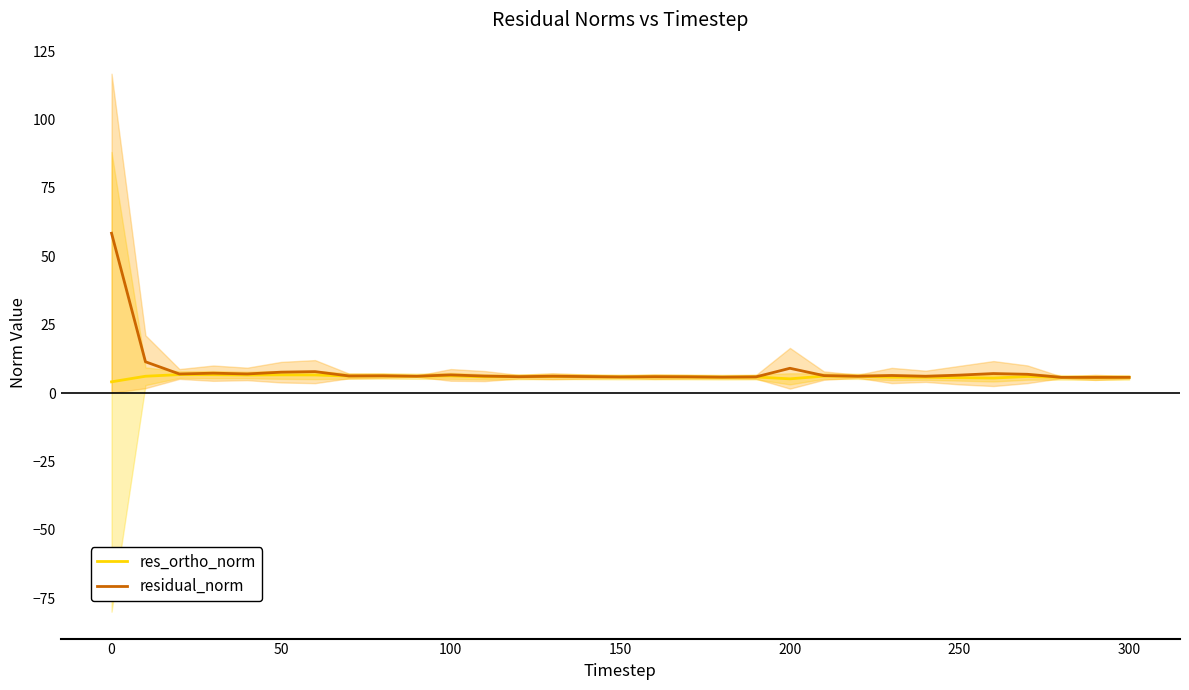

How many categories are shown in the chart?

31